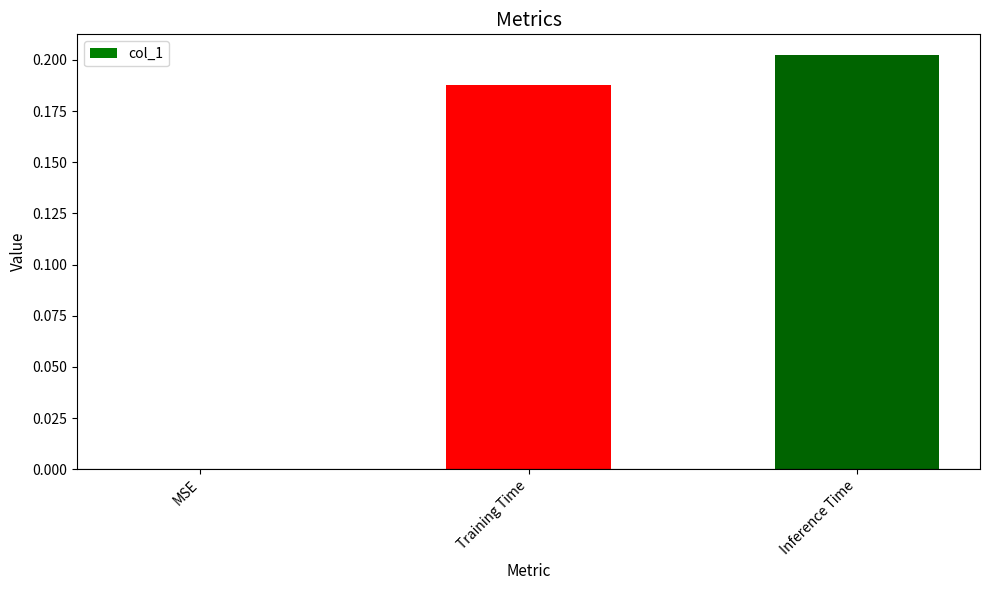

Are the bars grouped side by side (vs. stacked)?

No